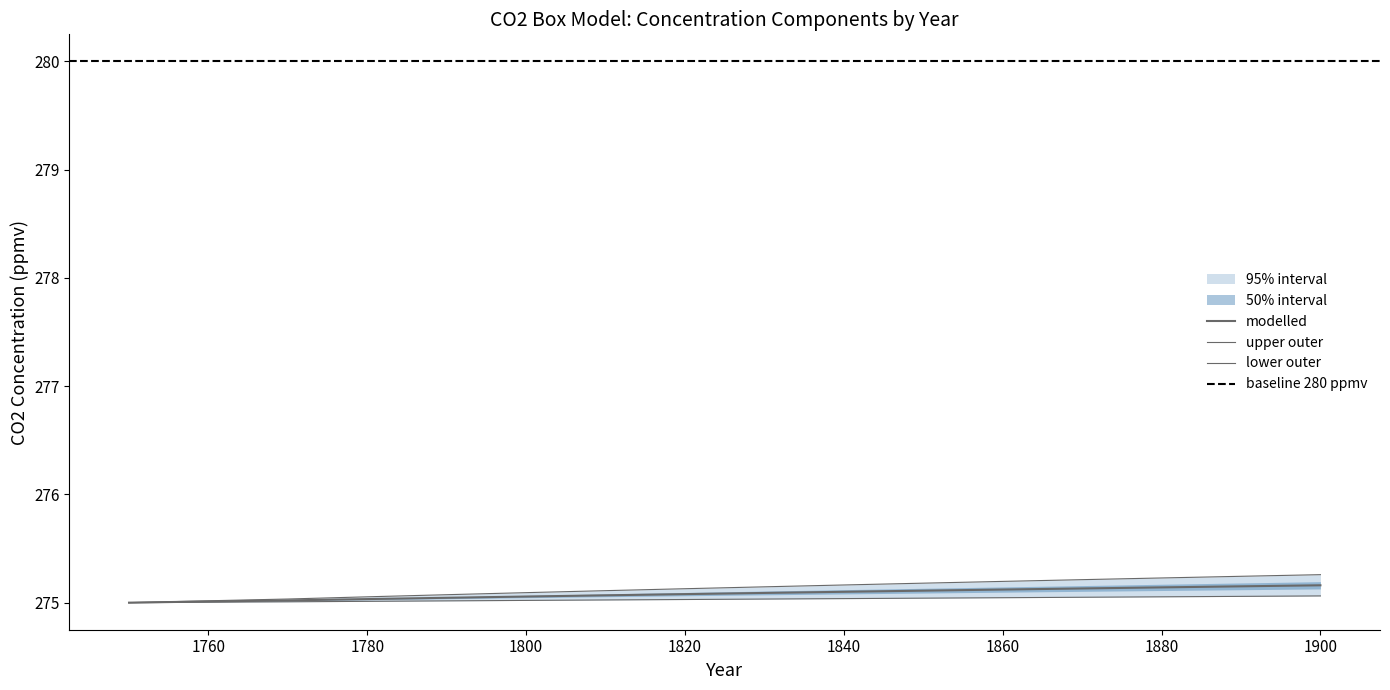

Between 1820 and 1850, which series saw the biggest shift?

box 3